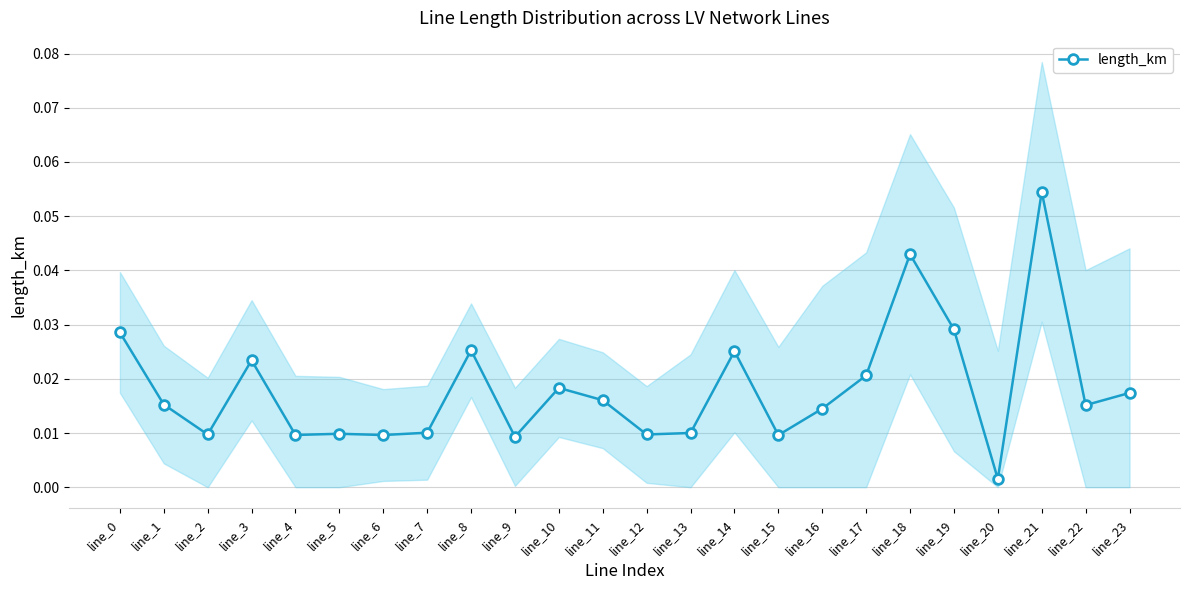

List the labels in order of value, largest first.

line_21, line_18, line_19, line_0, line_8, line_14, line_3, line_17, line_10, line_23, line_11, line_1, line_22, line_16, line_7, line_13, line_5, line_2, line_12, line_4, line_6, line_15, line_9, line_20